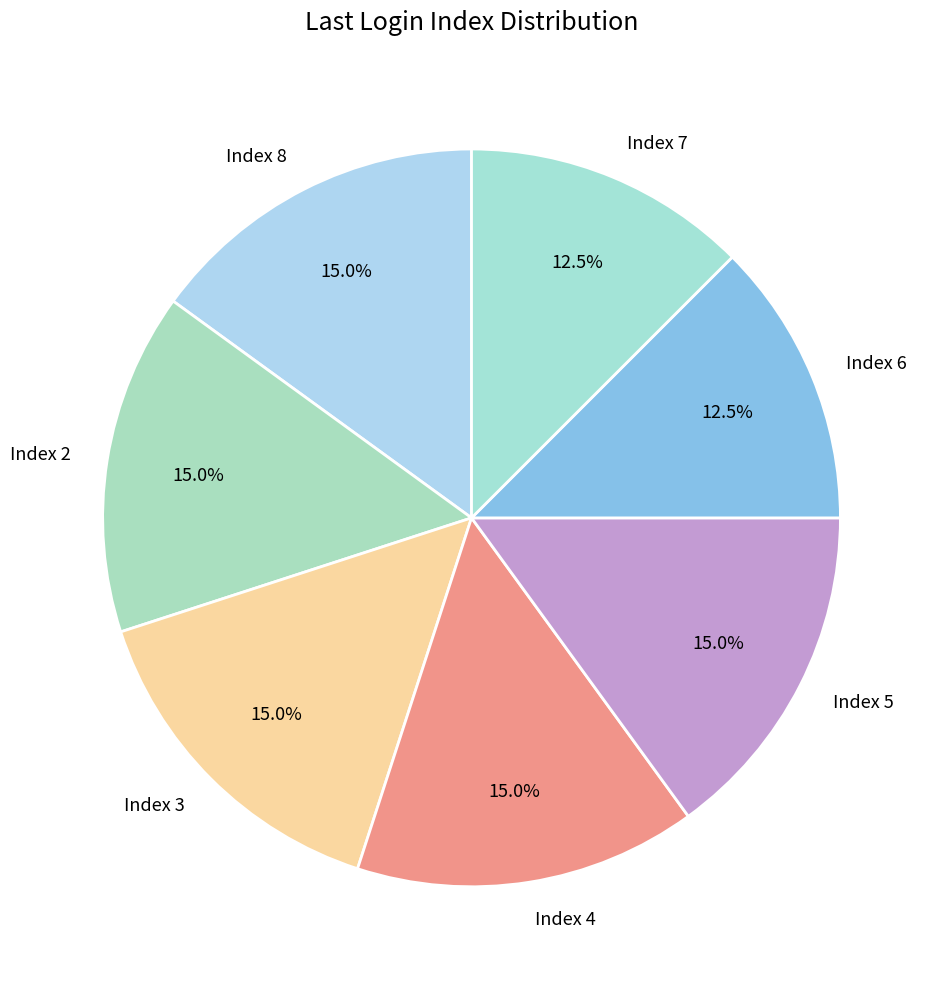

How many segments does this pie chart have?

7